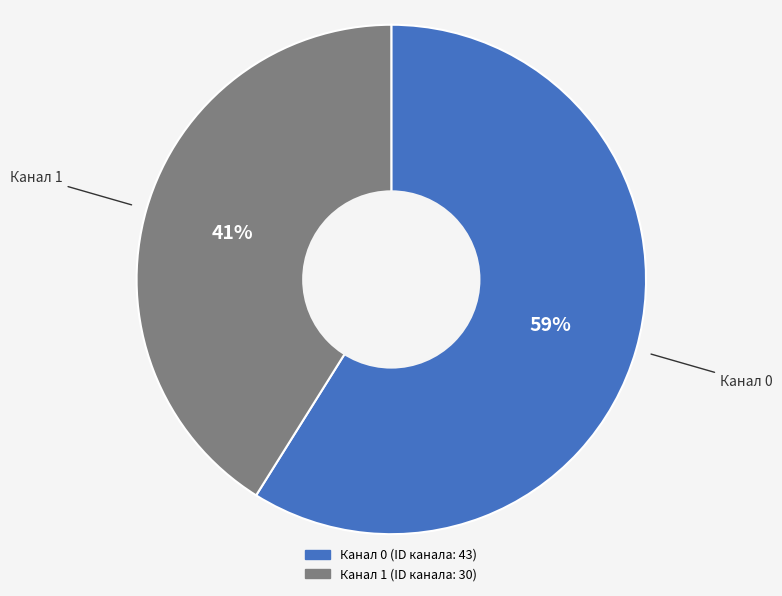

To the nearest percent, what is the difference between the largest and smallest slice percentages?

18%